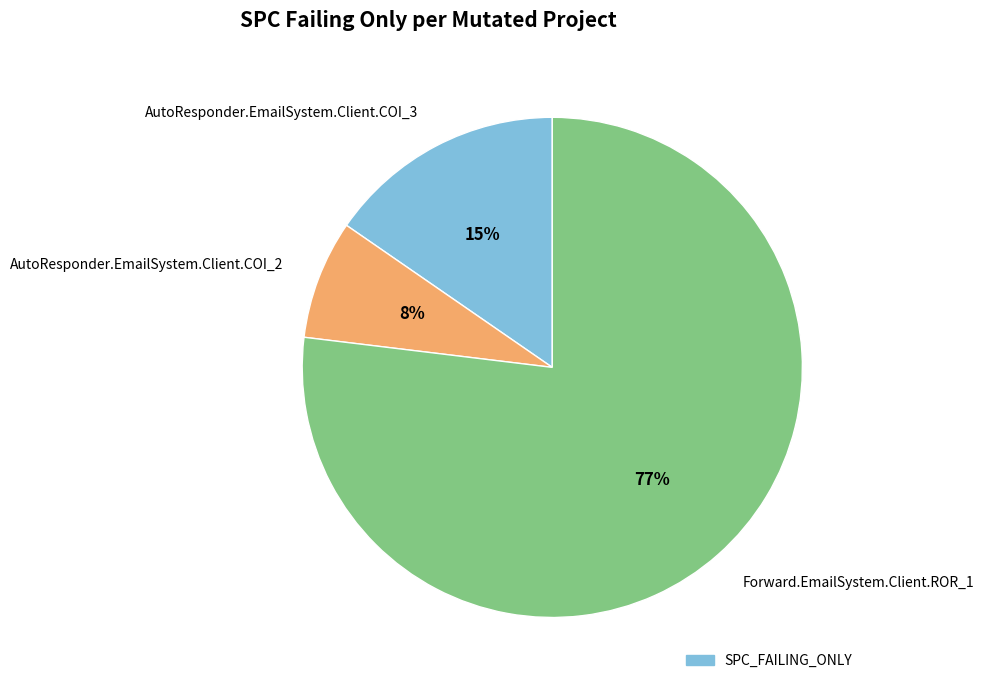

True or false: AutoResponder.EmailSystem.Client.COI_3 accounts for 3% of the total.

False